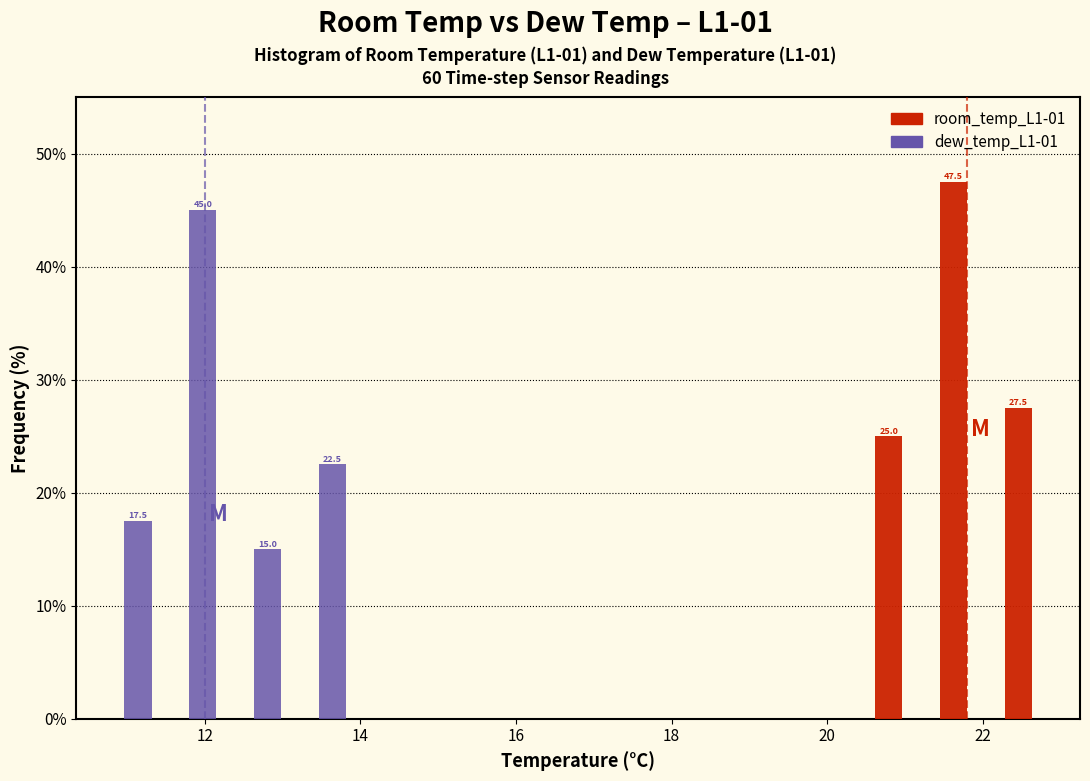

In the dew_temp_L1-01 series, which range on the x-axis has the tallest bar?

11.4 to 12.2